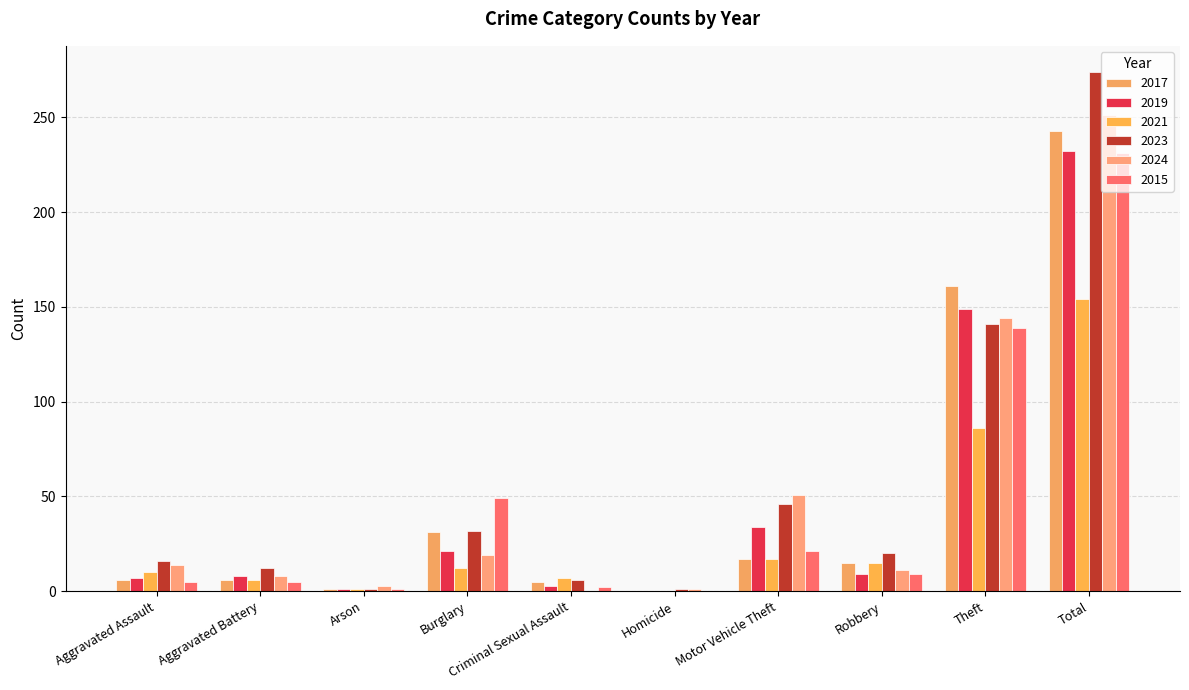

Is the value of 2024 at Homicide greater than the value of 2023 at Burglary?

No